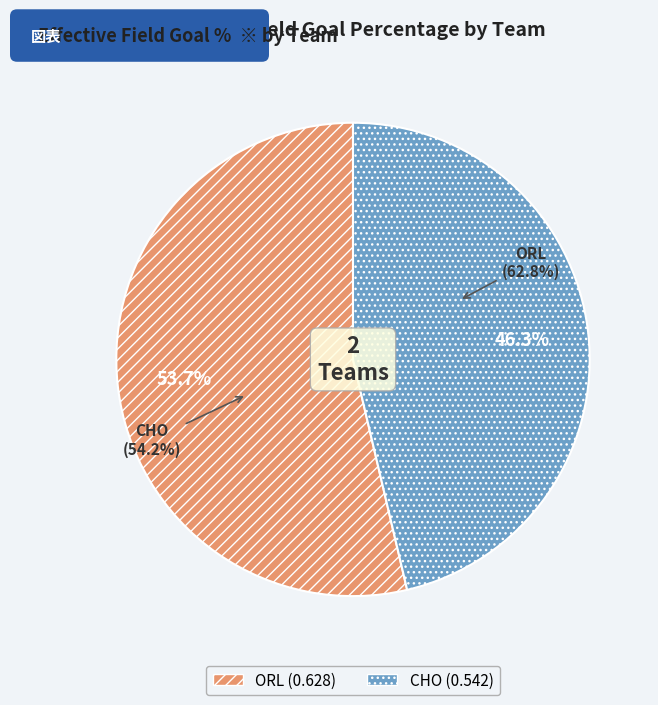

Rank the categories by value from highest to lowest.

ORL, CHO